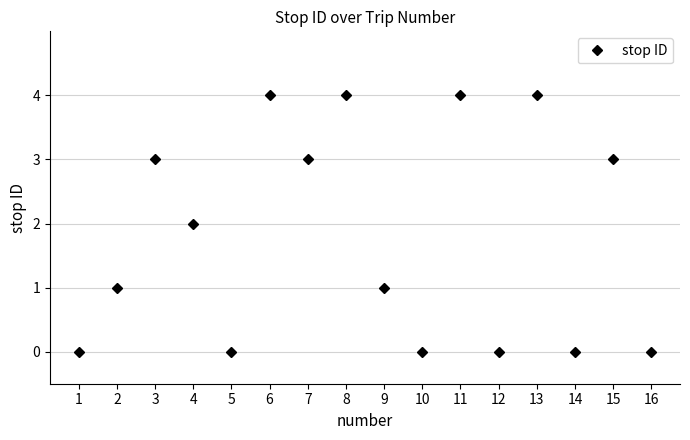

How many interior local peaks (higher than both neighbors) does the data have?

6